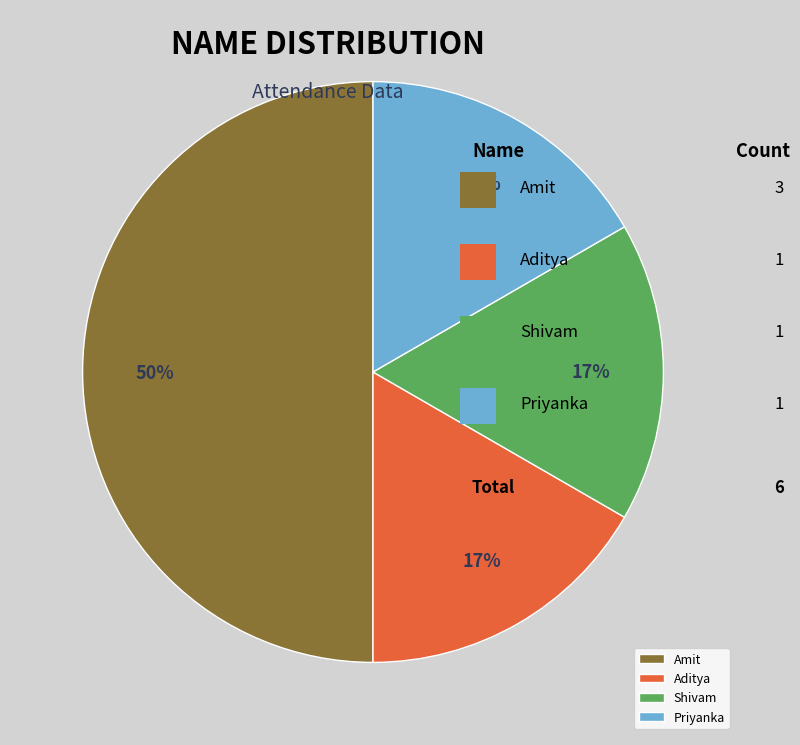

Is the sum of Shivam and Priyanka greater than half?

No